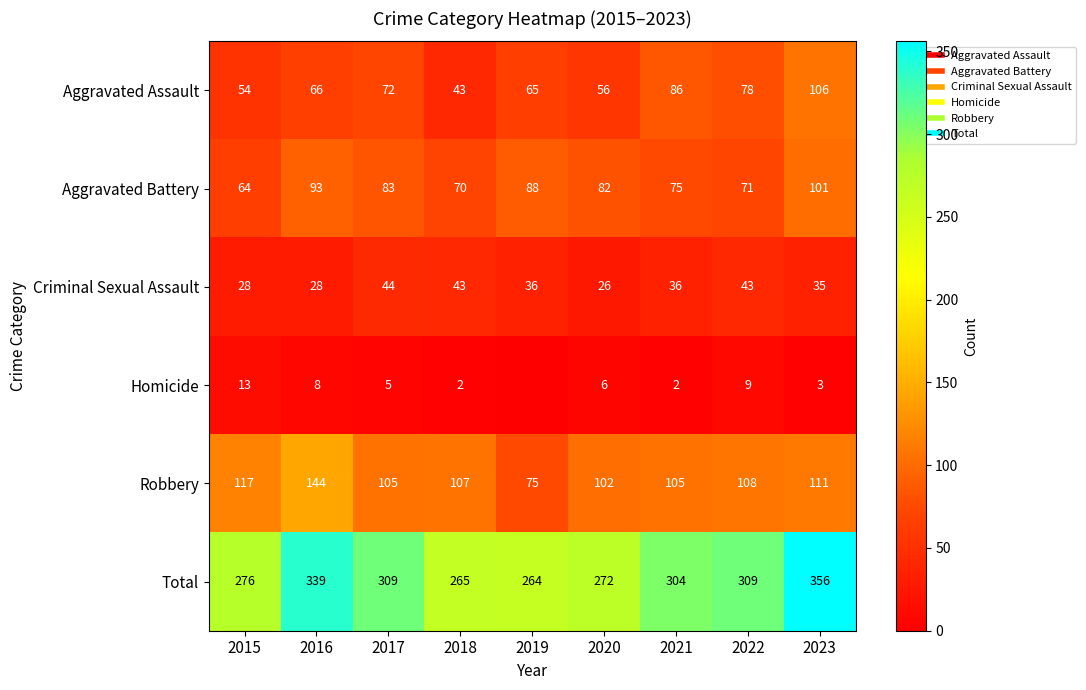

Which category has the lowest value across all series?

2019